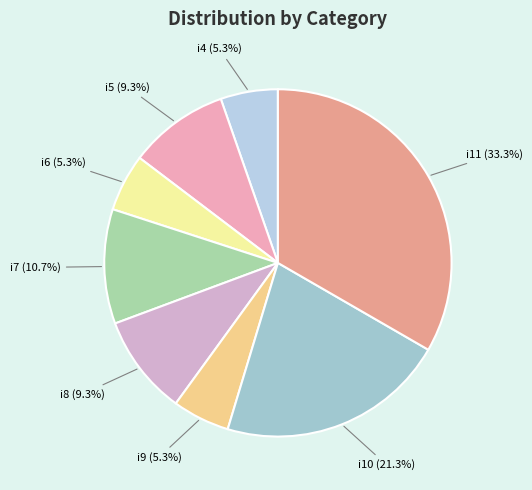

To the nearest percent, what is the combined percentage of i11 and i5?

43%